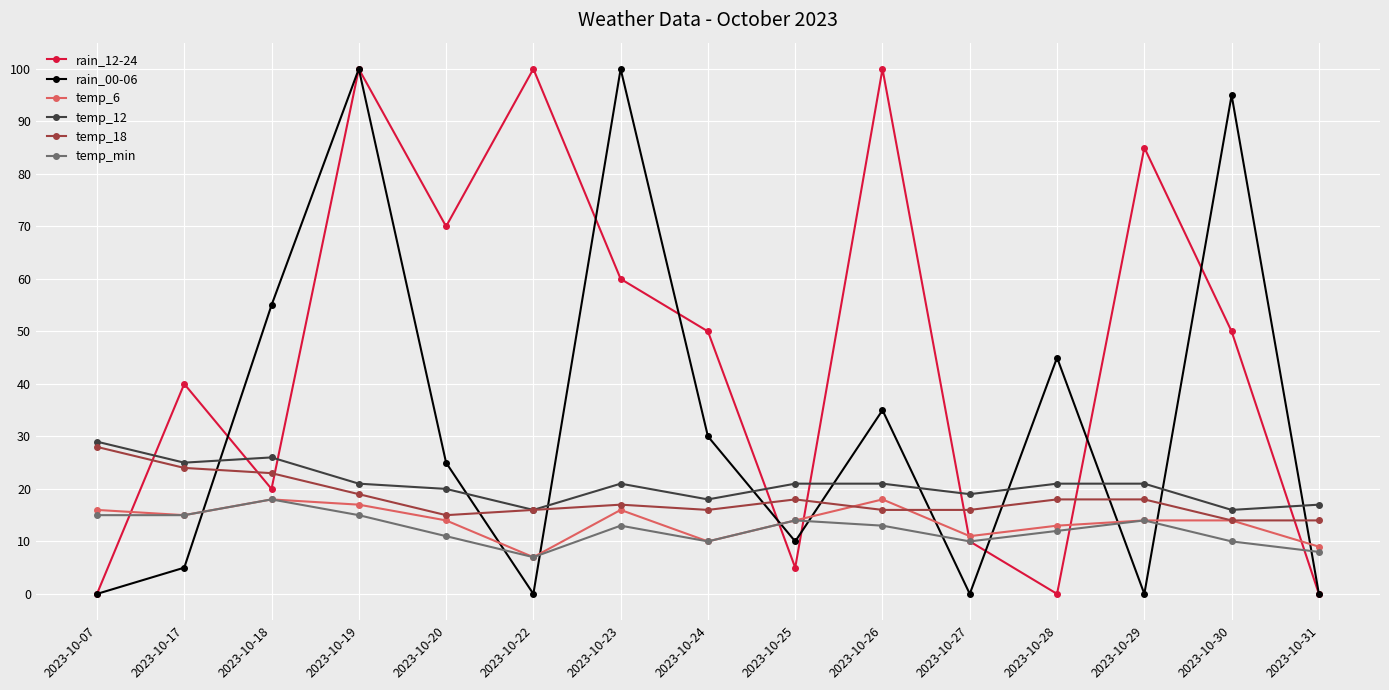

Is it true that temp_18 equals 14 at 2023-10-30?

True